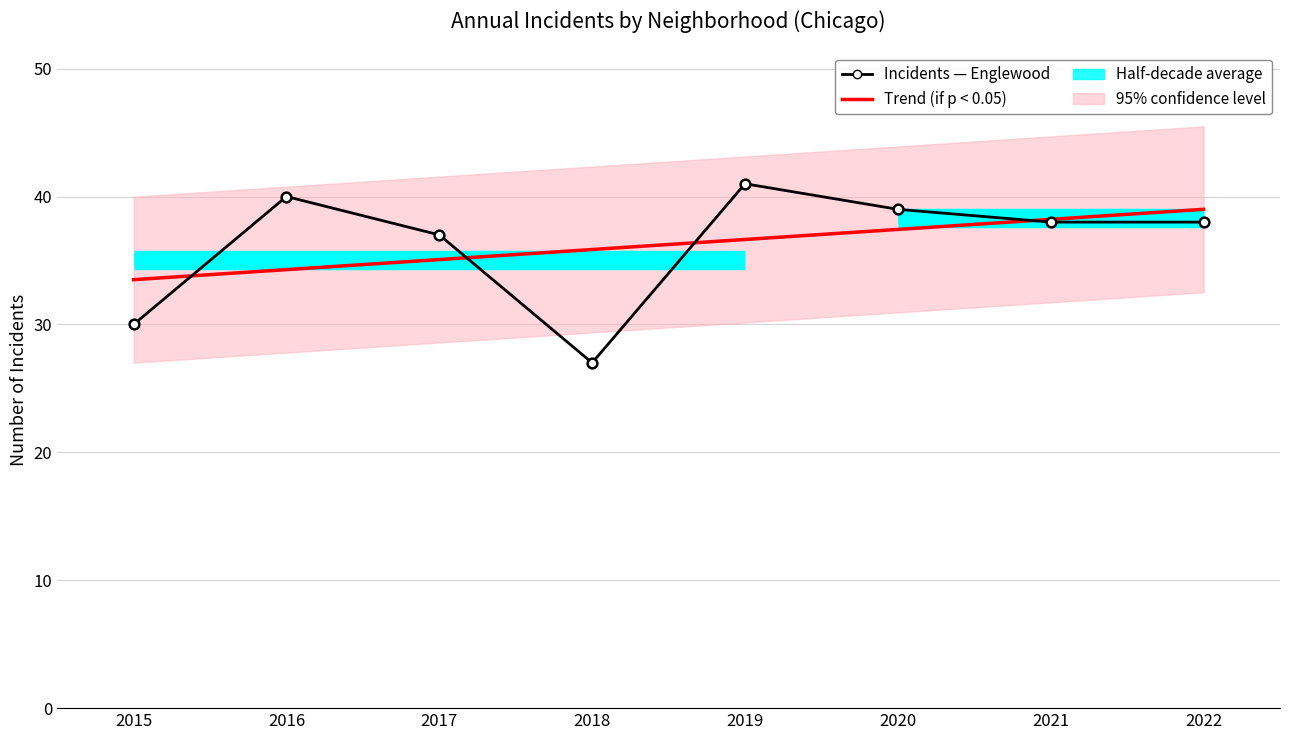

What is the value of the Incidents — Englewood point at the 7th from the left?

38.0